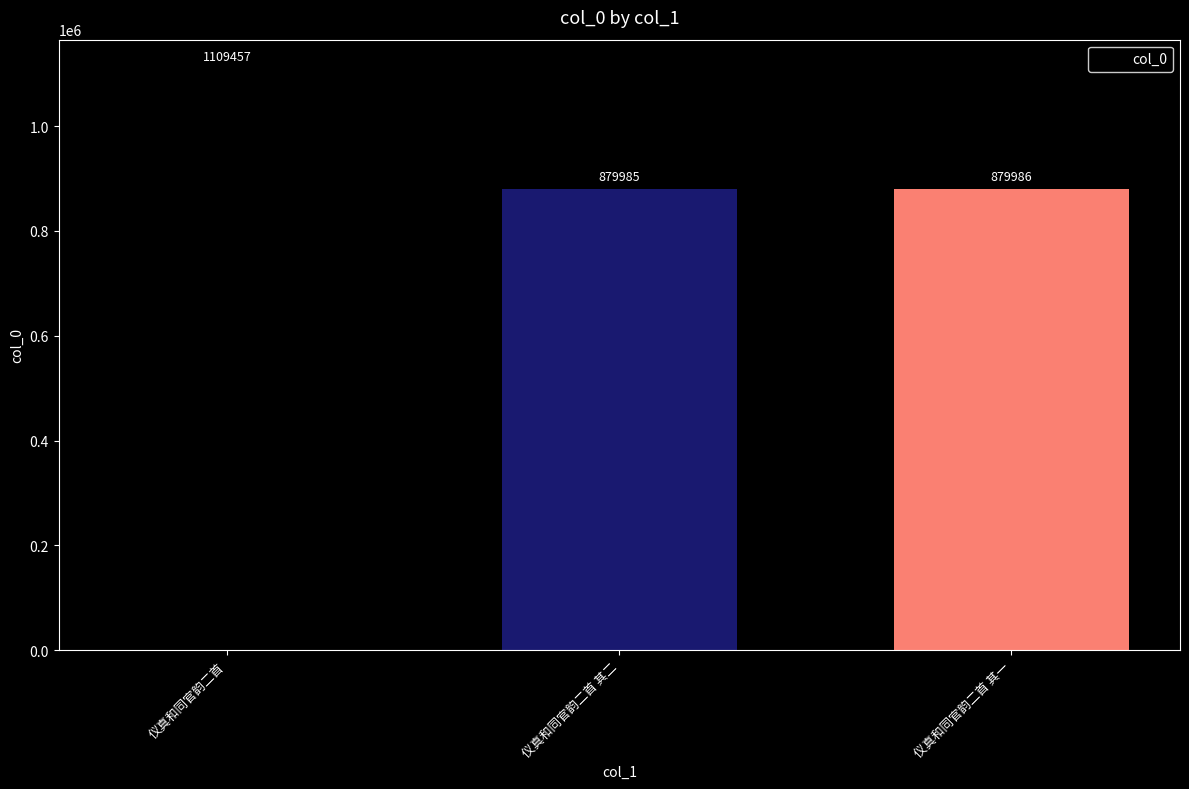

List the labels in order of value, largest first.

仪真和同官韵二首, 仪真和同官韵二首 其一, 仪真和同官韵二首 其二